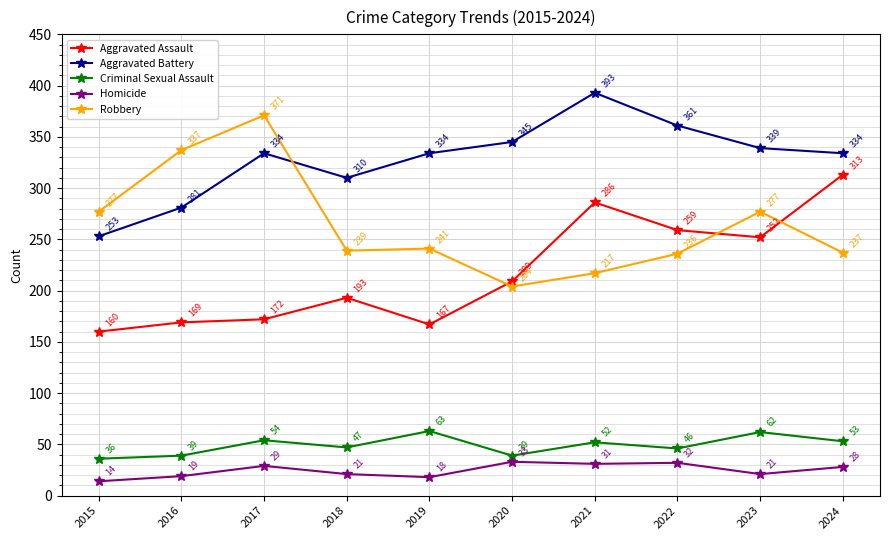

At which label does Homicide first exceed 28?

2017